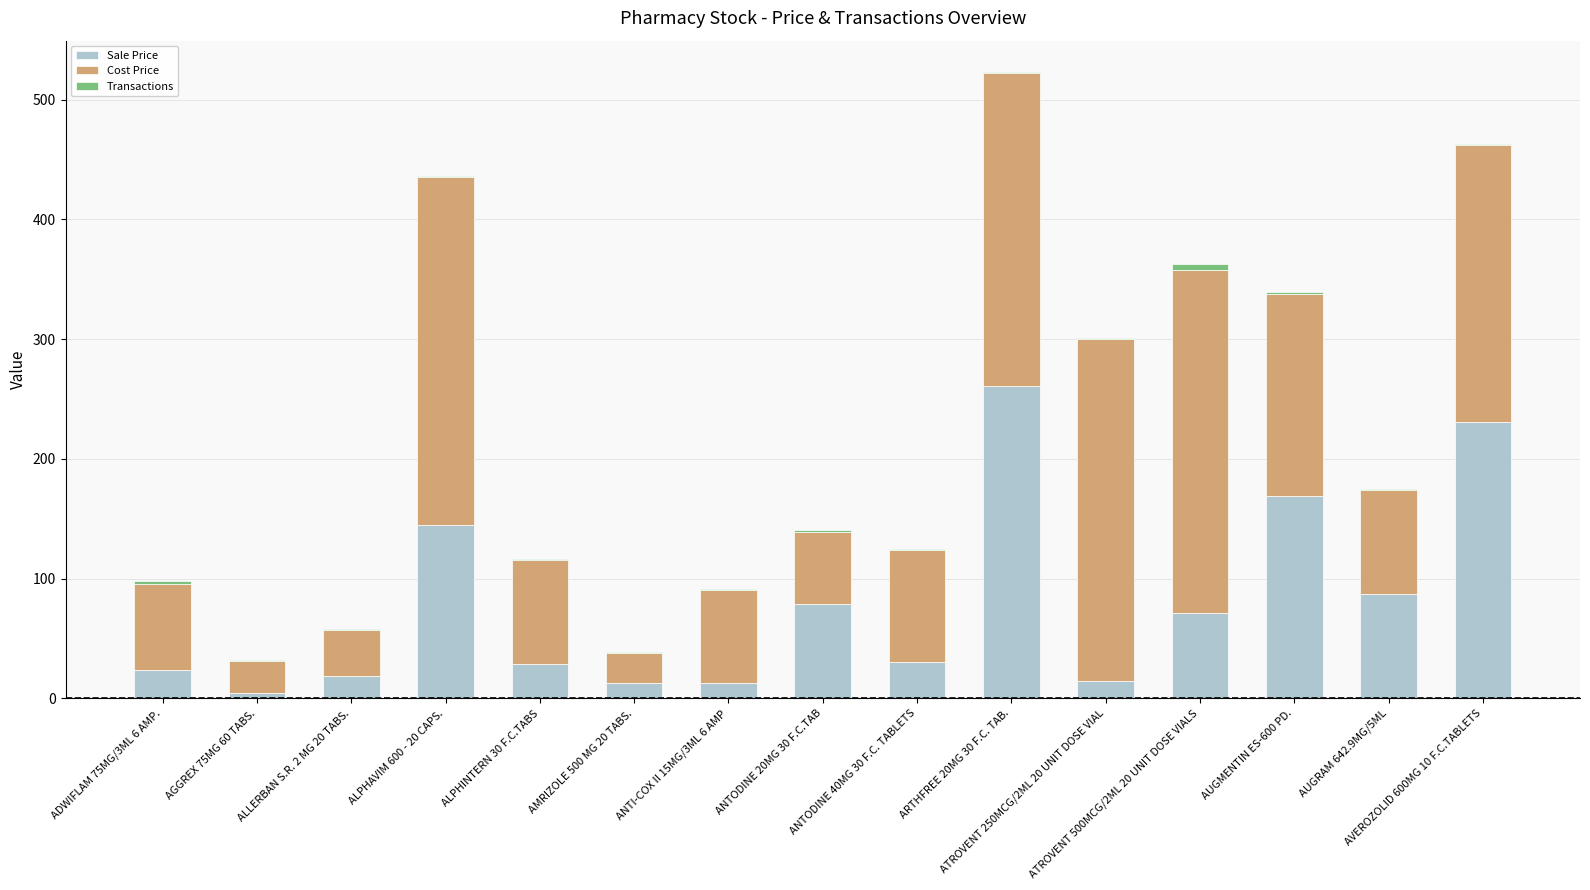

What is the average value of the Sale Price series?

79.3